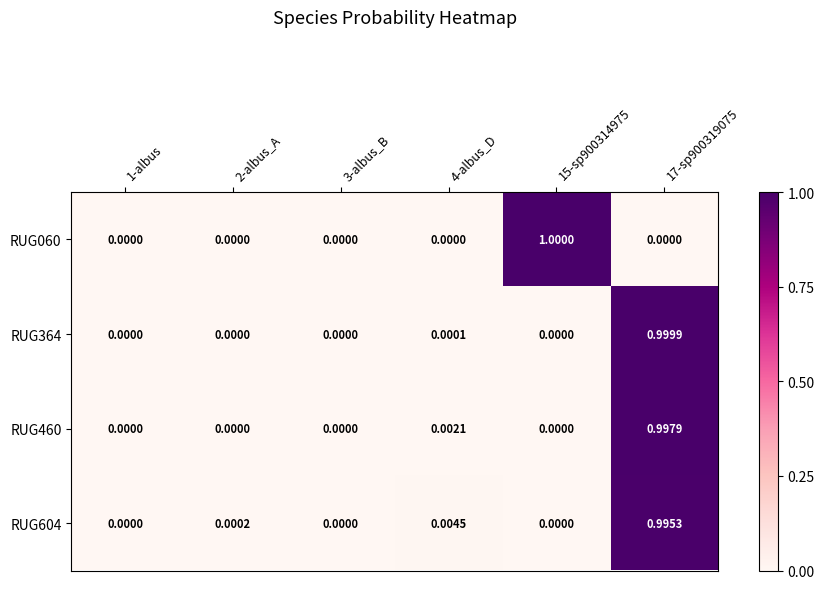

Is the value of RUG604 at 17-sp900319075 greater than the value of RUG060 at 3-albus_B?

Yes